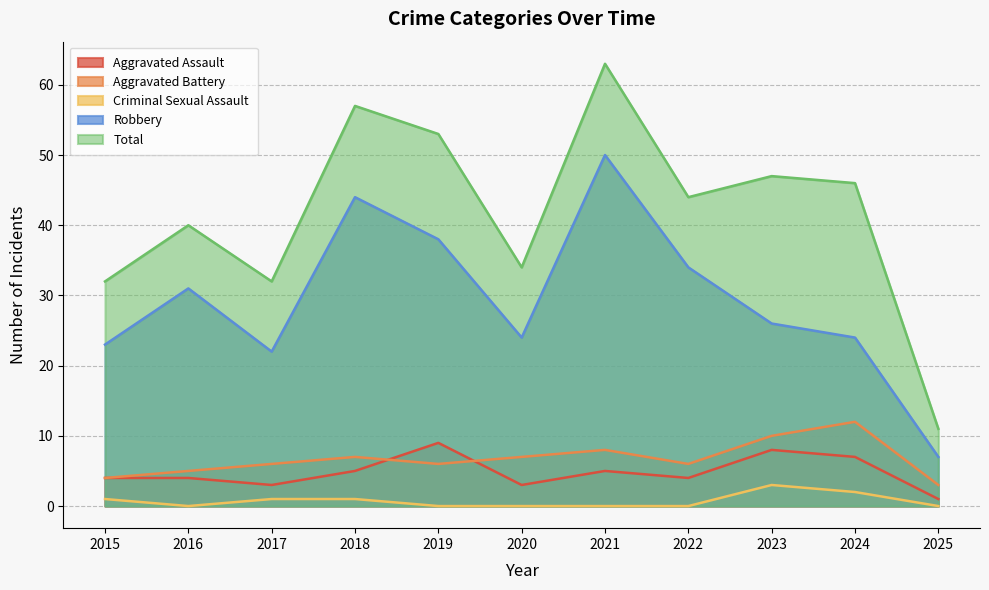

Where does the Aggravated Battery series first go above 6?

2018